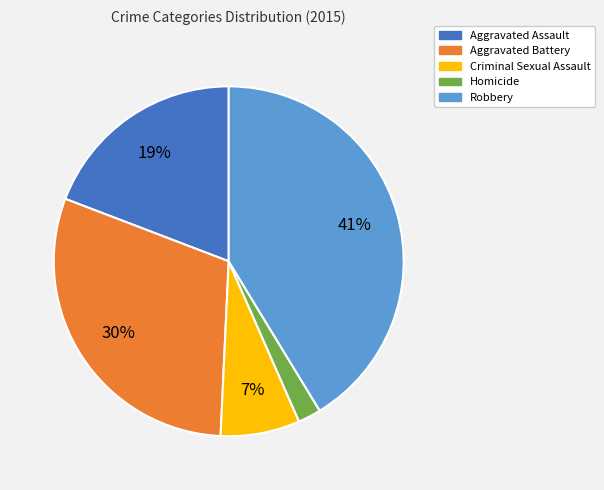

To the nearest percent, what percentage of the pie is Homicide?

2%